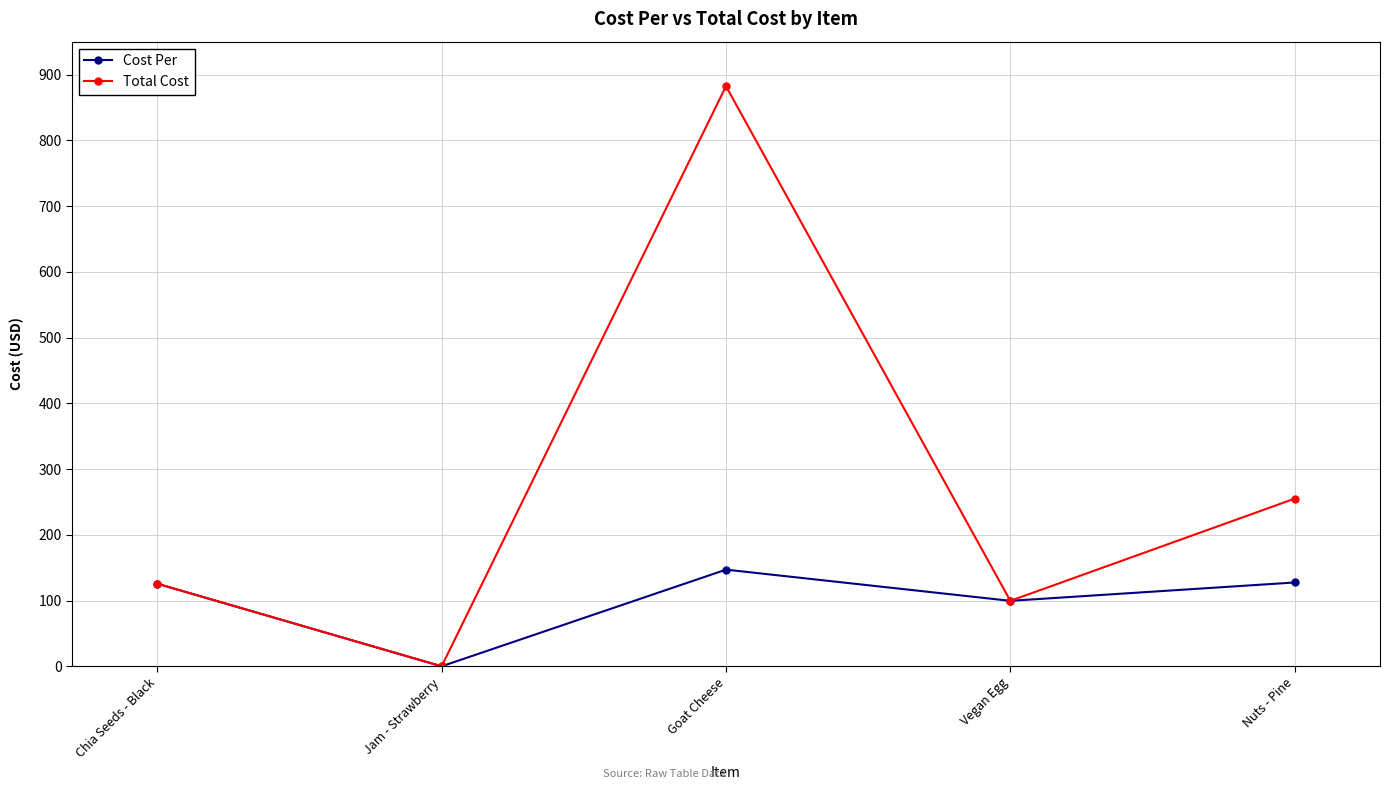

At how many categories does at least one series exceed 502?

1